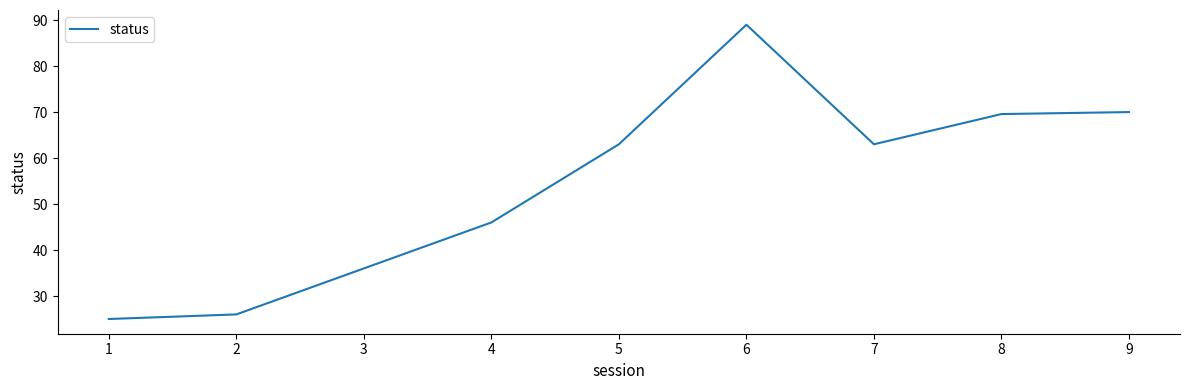

How many series are shown in this chart?

1